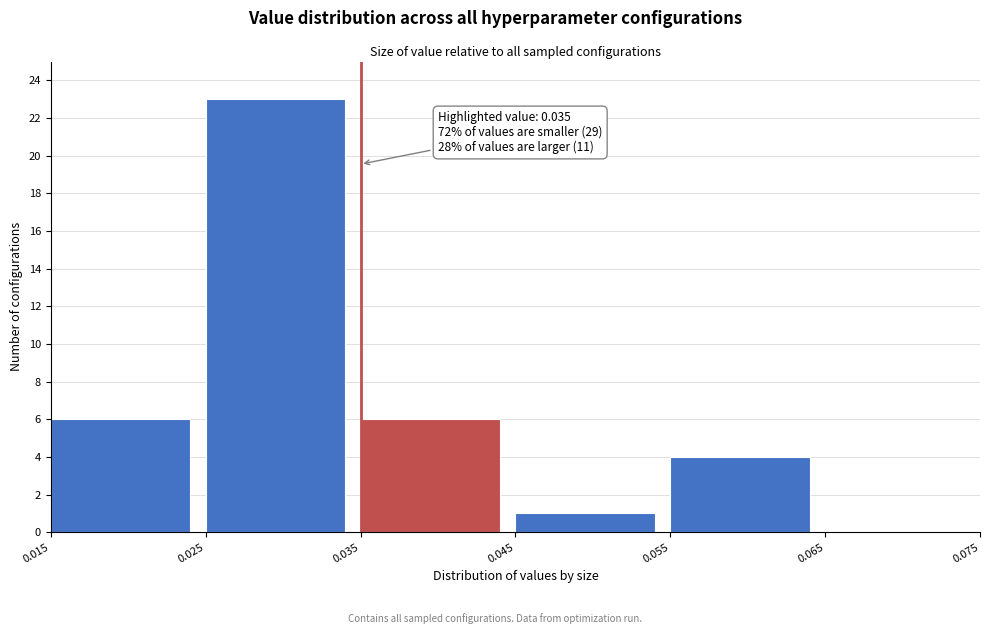

Over which range of the x-axis is the bar tallest?

0.025 to 0.035